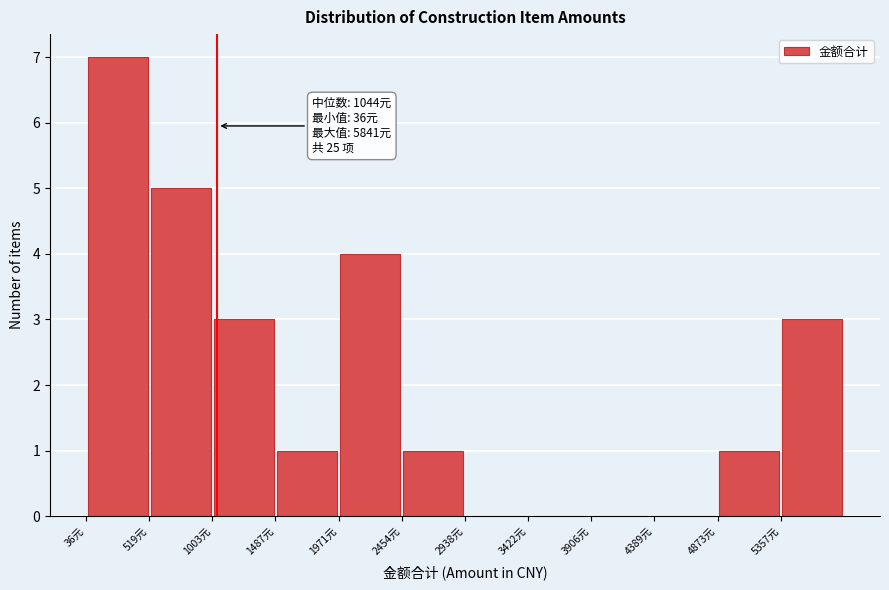

Which range on the x-axis has the tallest bar?

50 to 500